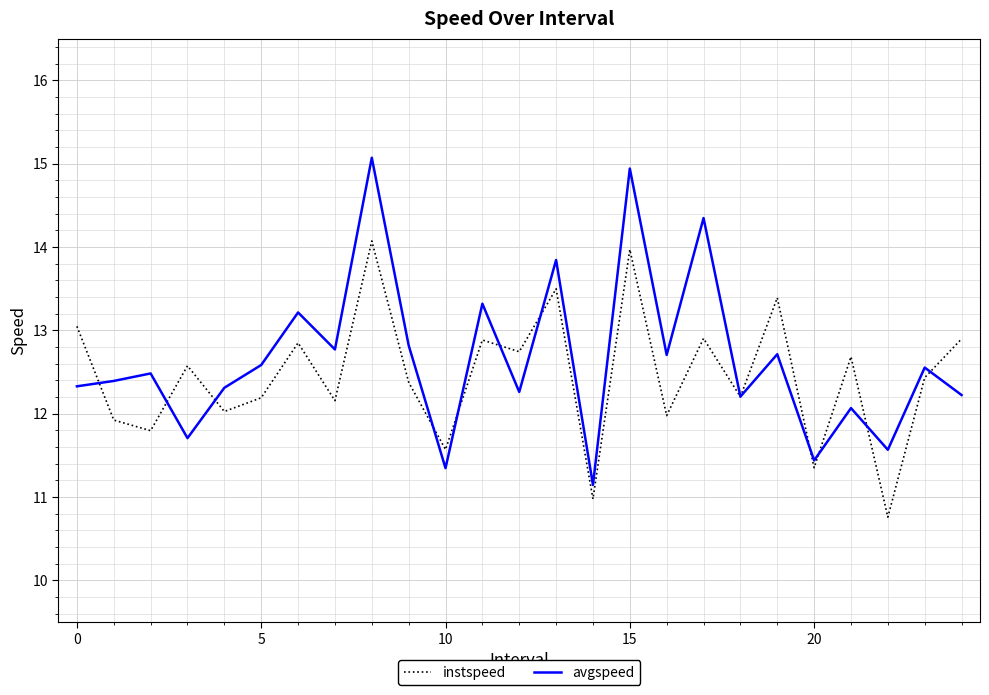

How many interior local valleys does the instspeed series have?

10